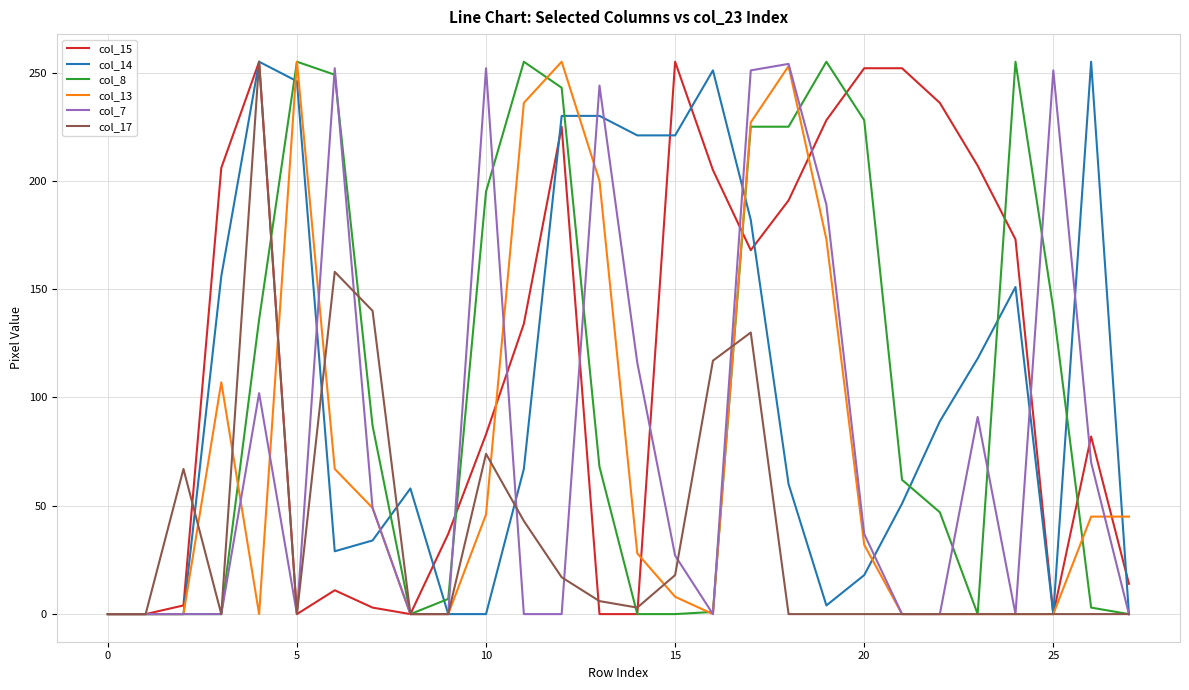

What are all the series names shown in the legend?

col_15, col_14, col_8, col_13, col_7, col_17